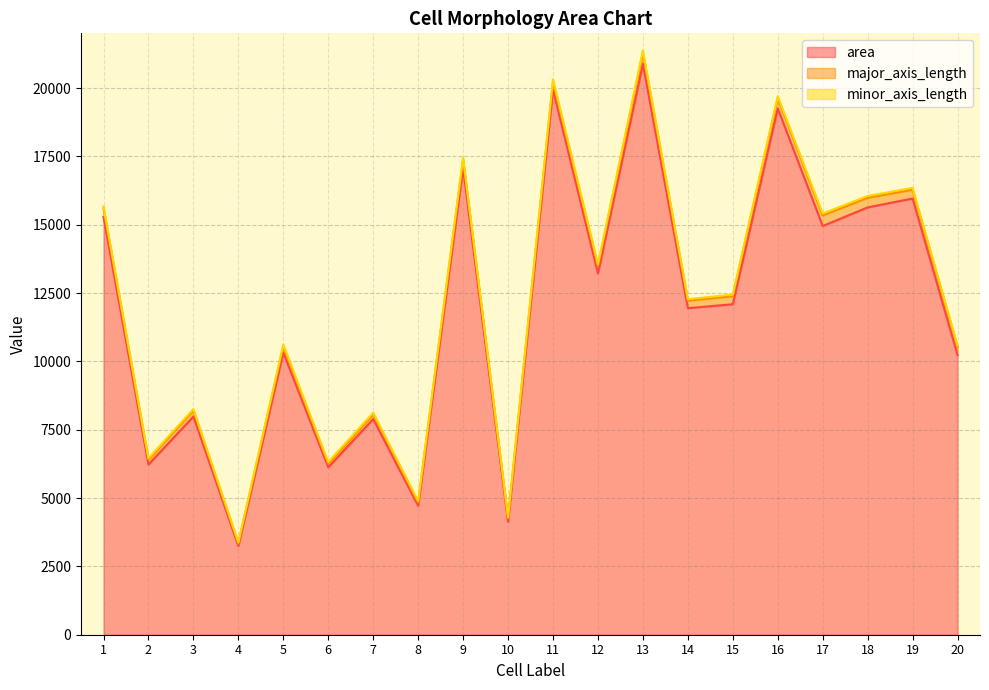

What are all the series names shown in the legend?

area, major_axis_length, minor_axis_length